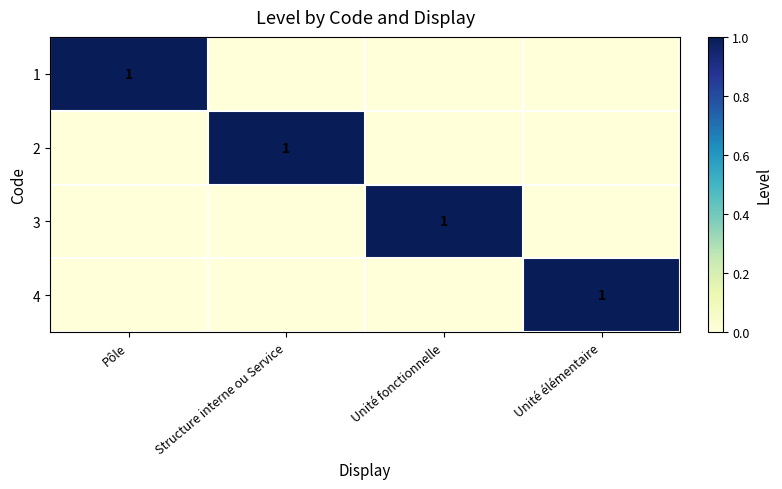

What is the total value across all series at Structure interne ou Service?

1